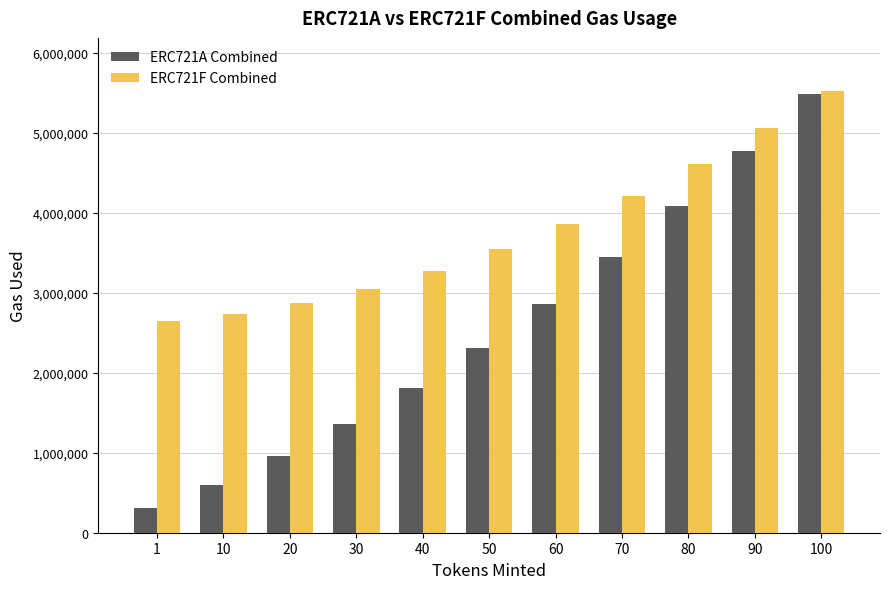

What is the minimum value shown in the chart?

313517